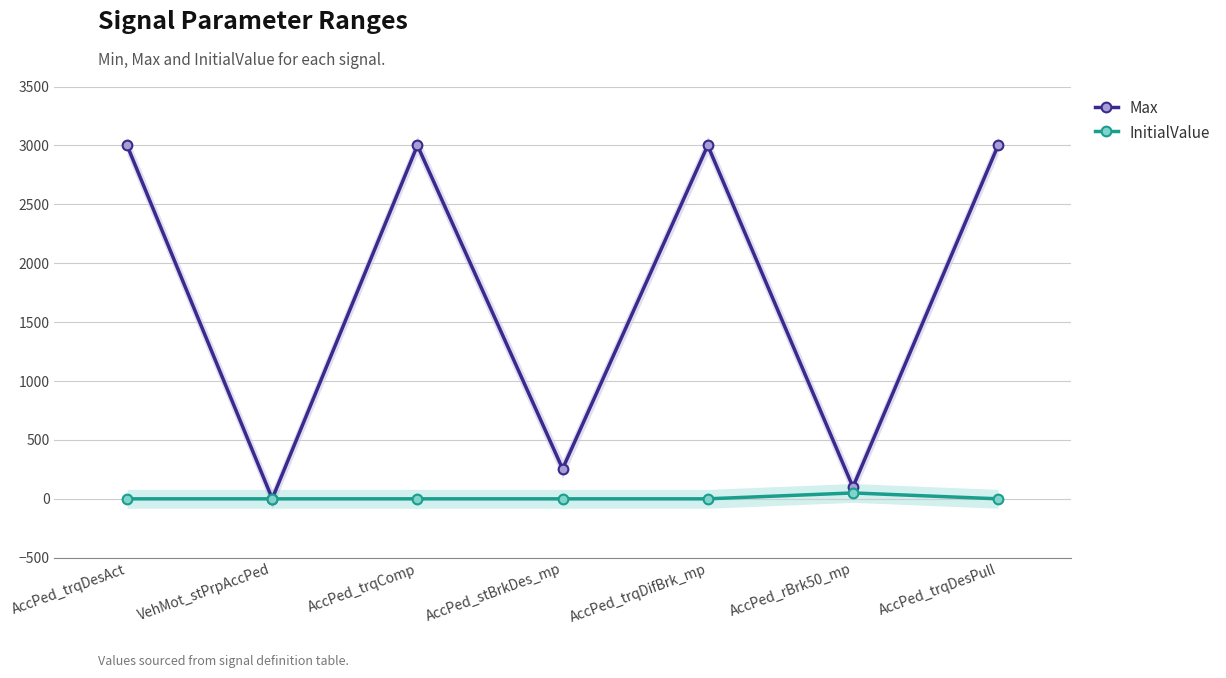

Which category has the lowest value in the InitialValue series?

AccPed_trqDesAct